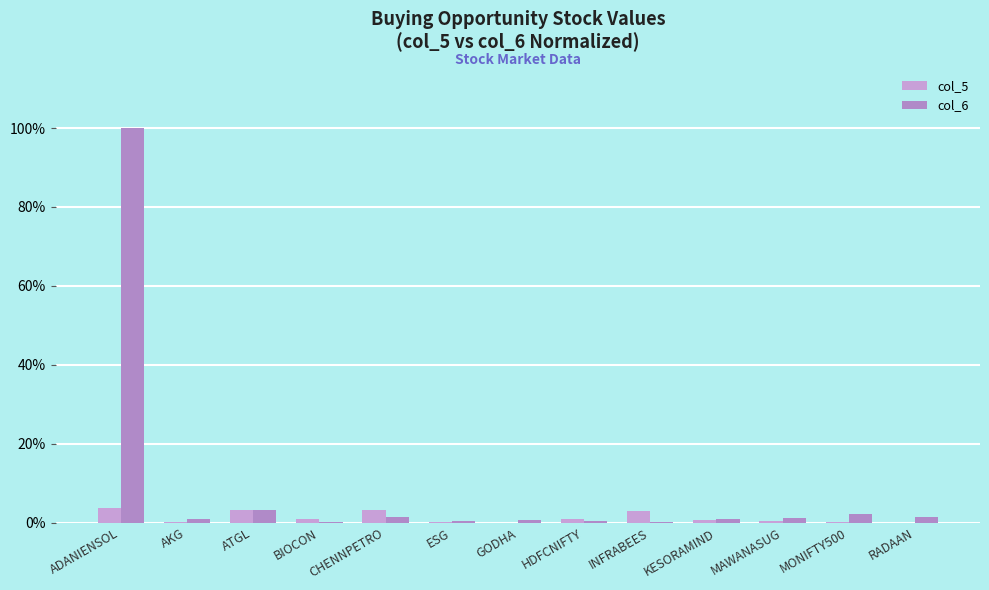

How many data points does each series have?

13